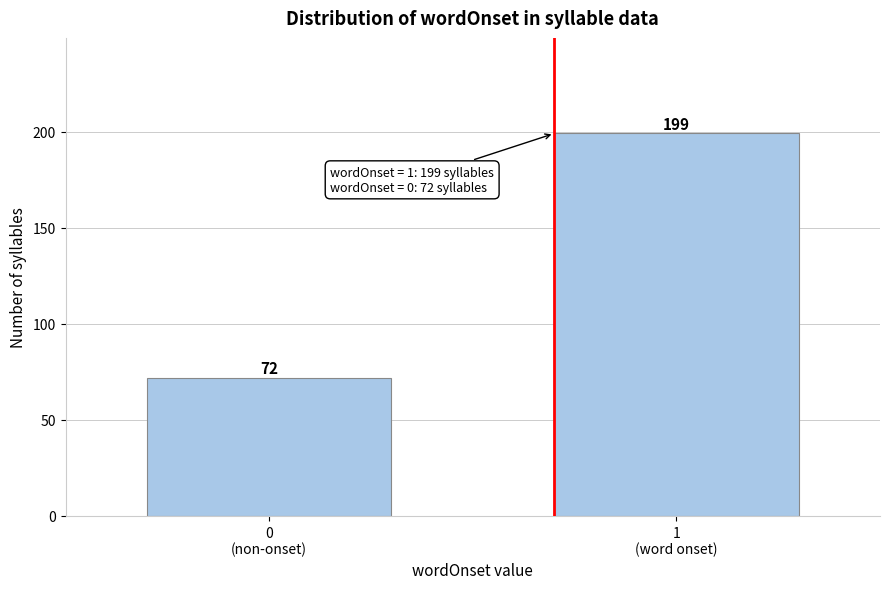

Reading right to left, extract all data points from this chart.

199	72